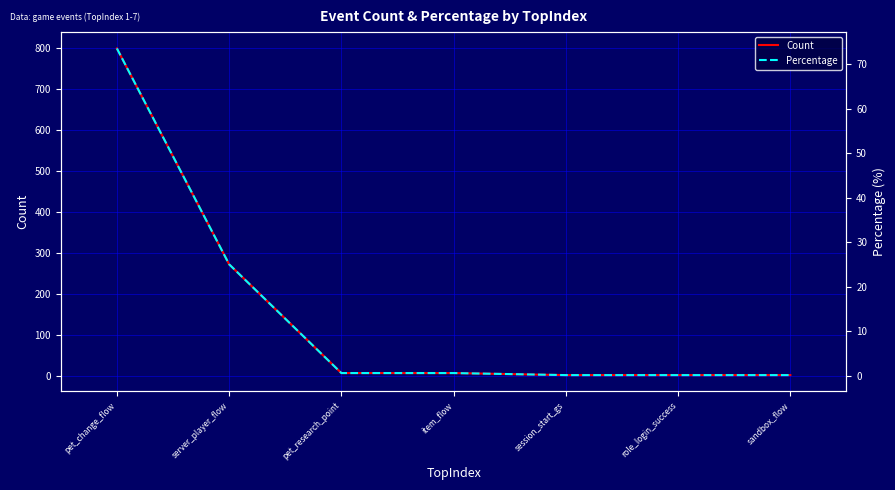

Reading left to right, transcribe all the data shown in this chart.

Count: pet_change_flow=800.0	server_player_flow=272.0	pet_research_point=6.0	item_flow=6.0	session_start_gs=1.0	role_login_success=1.0	sandbox_flow=1.0
Percentage: pet_change_flow=73.6	server_player_flow=25.0	pet_research_point=0.6	item_flow=0.6	session_start_gs=0.1	role_login_success=0.1	sandbox_flow=0.1